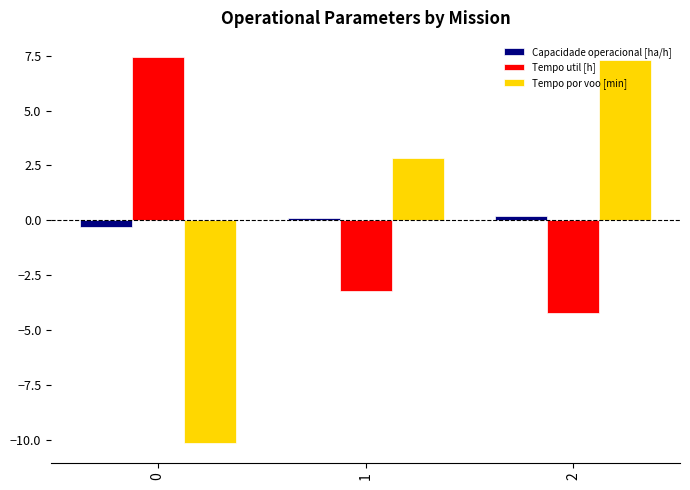

At how many categories does at least one series exceed -4?

3